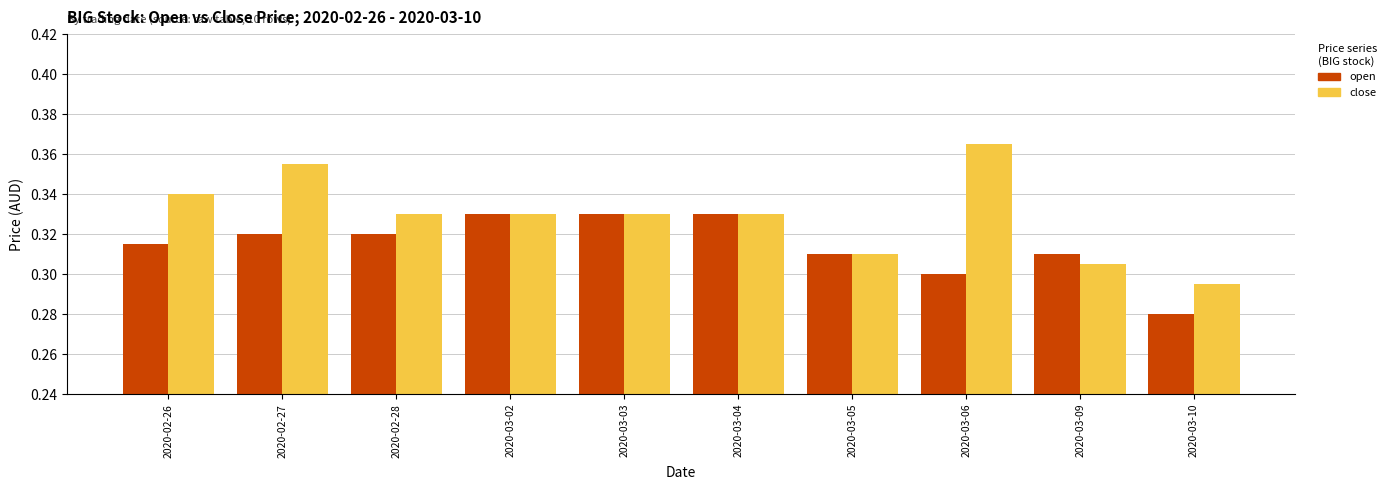

At which label is open closest to 0?

2020-03-10